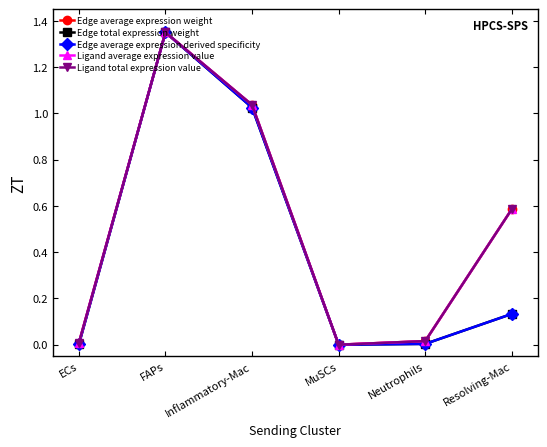

Reading left to right, what are all the values shown in this chart?

Edge average expression weight: ECs=0.0	FAPs=1.4	Inflammatory-Mac=1.0	MuSCs=0.0	Neutrophils=0.0	Resolving-Mac=0.6
Edge total expression weight: ECs=0.0	FAPs=1.4	Inflammatory-Mac=1.0	MuSCs=0.0	Neutrophils=0.0	Resolving-Mac=0.1
Edge average expression derived specificity: ECs=0.0	FAPs=1.4	Inflammatory-Mac=1.0	MuSCs=0.0	Neutrophils=0.0	Resolving-Mac=0.1
Ligand average expression value: ECs=0.0	FAPs=1.4	Inflammatory-Mac=1.0	MuSCs=0.0	Neutrophils=0.0	Resolving-Mac=0.6
Ligand total expression value: ECs=0.0	FAPs=1.4	Inflammatory-Mac=1.0	MuSCs=0.0	Neutrophils=0.0	Resolving-Mac=0.6